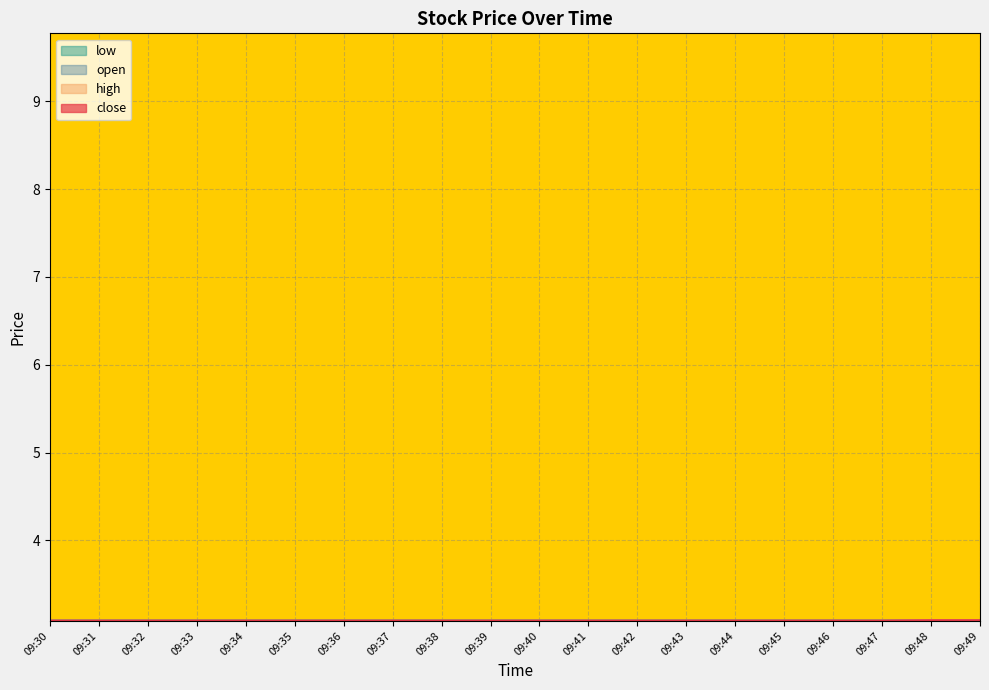

What is the average value of the close series?

3.1